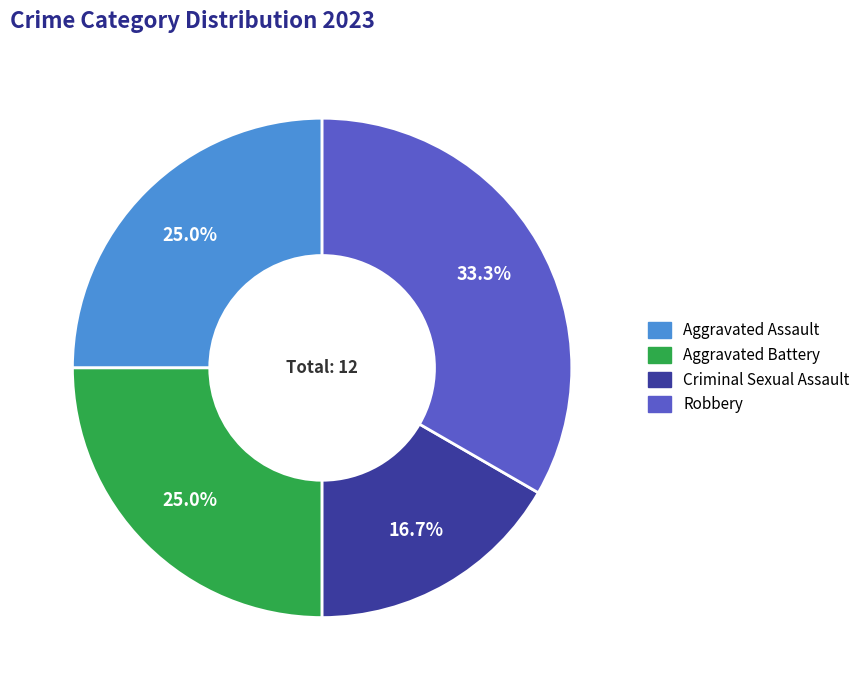

Count the number of slices in the pie.

4